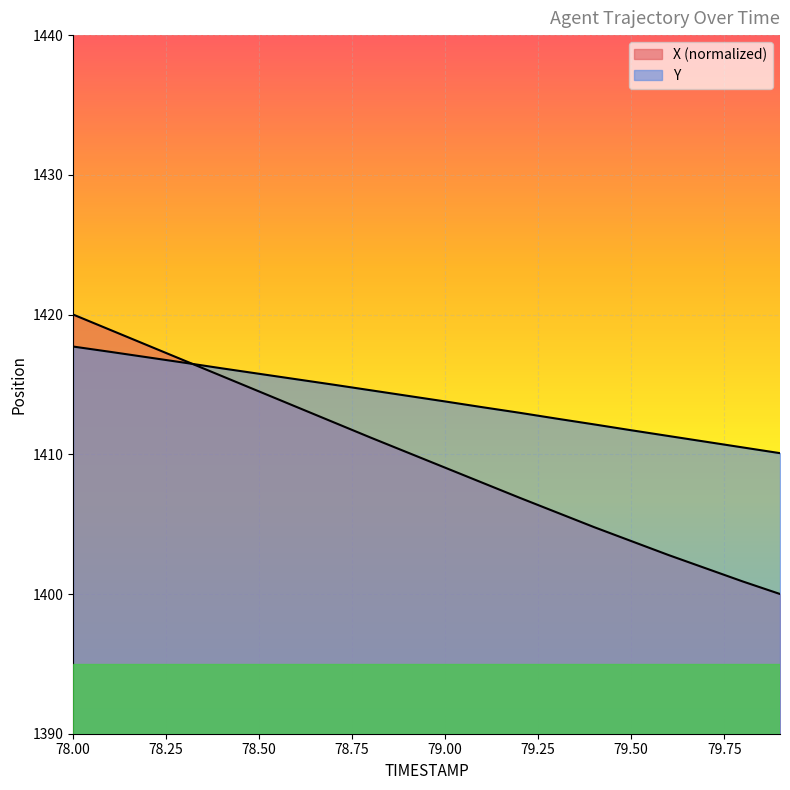

What are all the series names shown in the legend?

X, Y